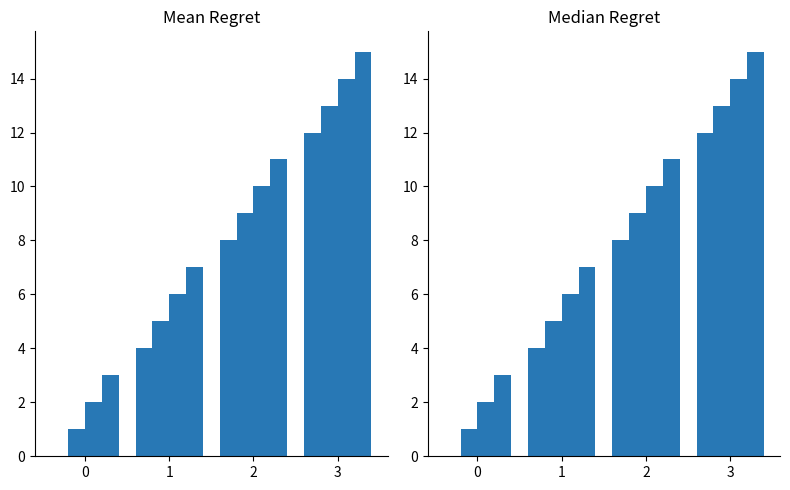

How many values in the d series are below 11?

2